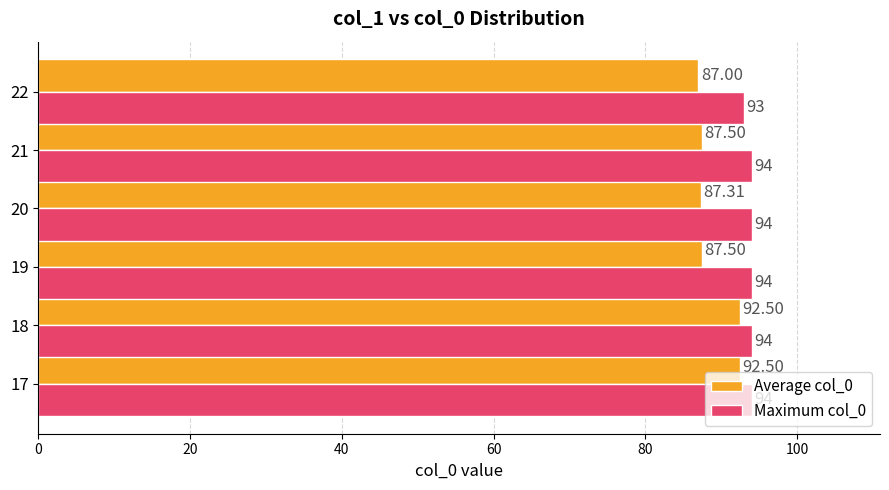

The value of Average col_0 at 20 is 56.6. True or false?

False